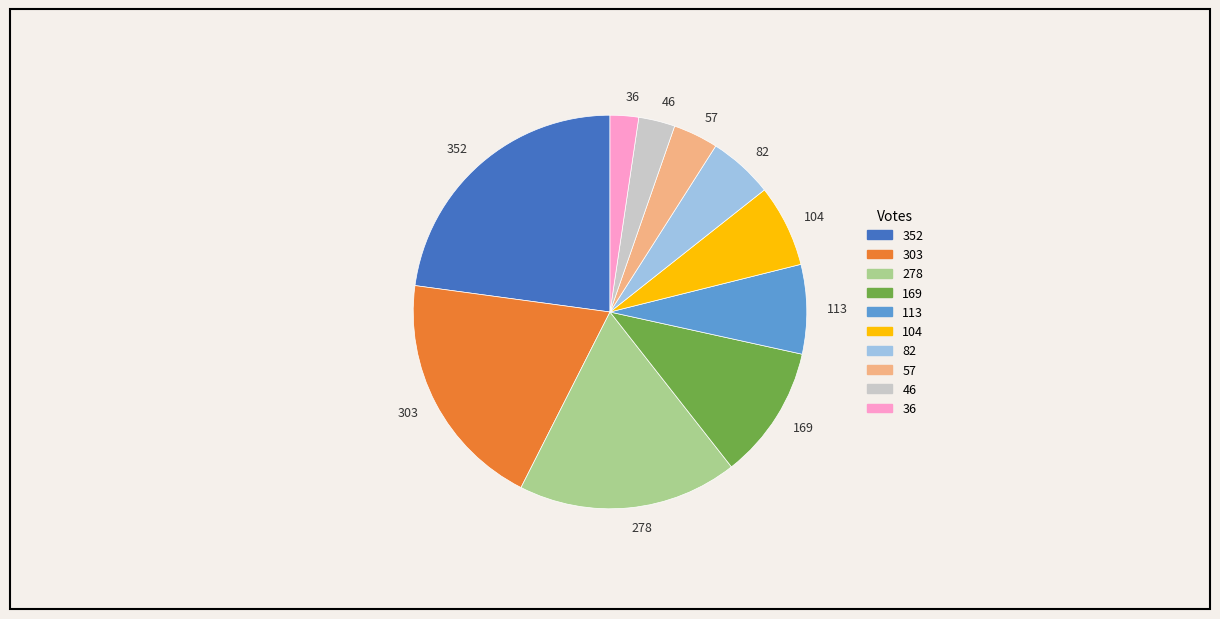

Which slice is the largest?

352